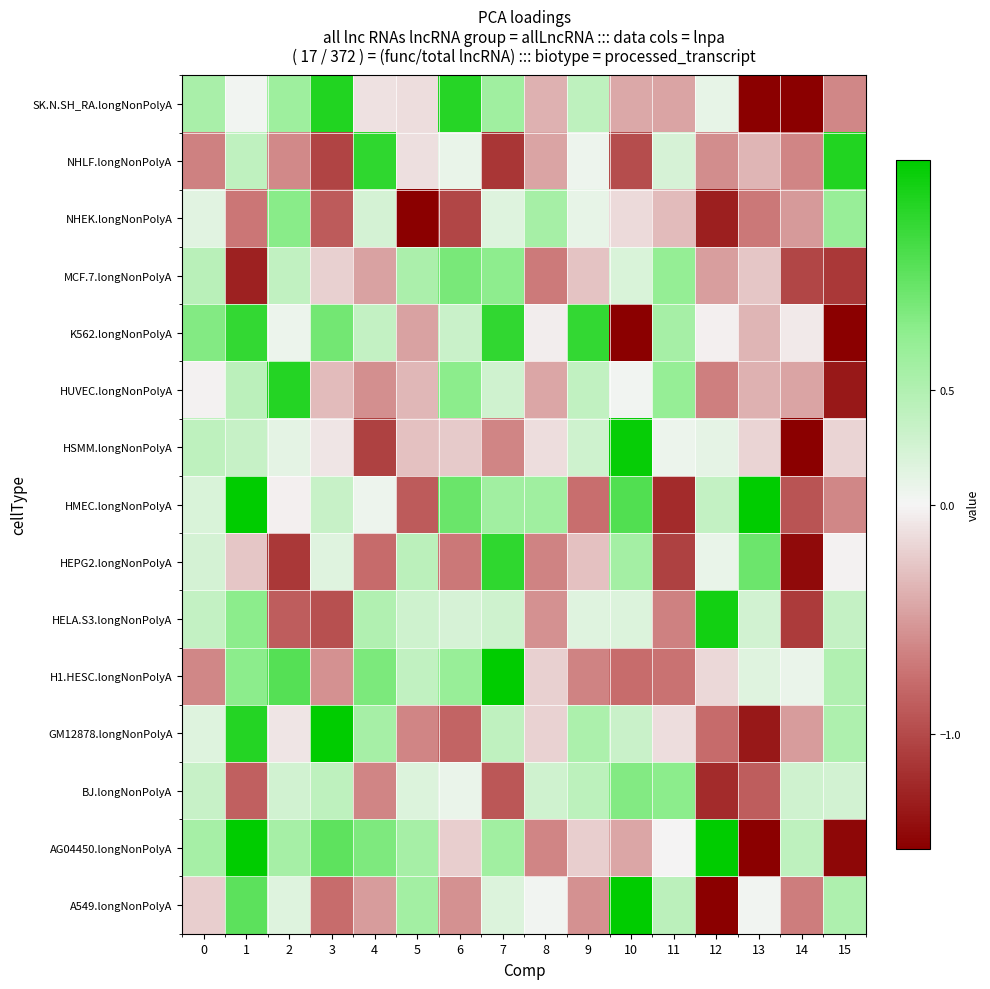

At which category is the sum across all series the highest?

1